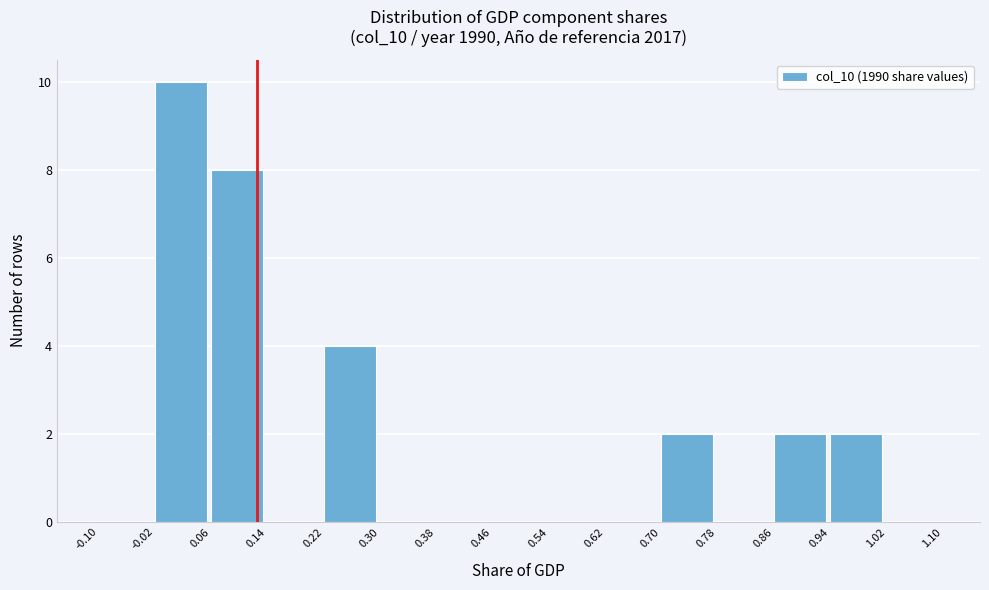

Reading left to right, transcribe this chart: for each bar, give the range it covers on the x-axis and its height. The values are not printed on the chart, so give them approximately, as read against the axis.

-0.10 to -0.02: 0
-0.02 to 0.06: 10
0.06 to 0.14: 8
0.14 to 0.22: 0
0.22 to 0.30: 4
0.30 to 0.38: 0
0.38 to 0.46: 0
0.46 to 0.54: 0
0.54 to 0.62: 0
0.62 to 0.70: 0
0.70 to 0.78: 2
0.78 to 0.86: 0
0.86 to 0.94: 2
0.94 to 1.02: 2
1.02 to 1.10: 0